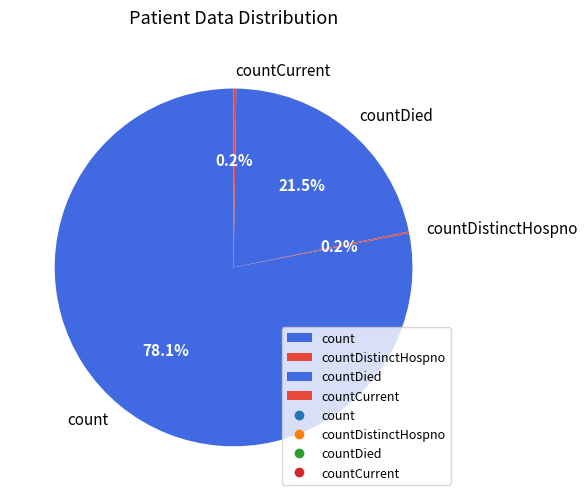

How much of the chart is everything except countDied?

78.5%